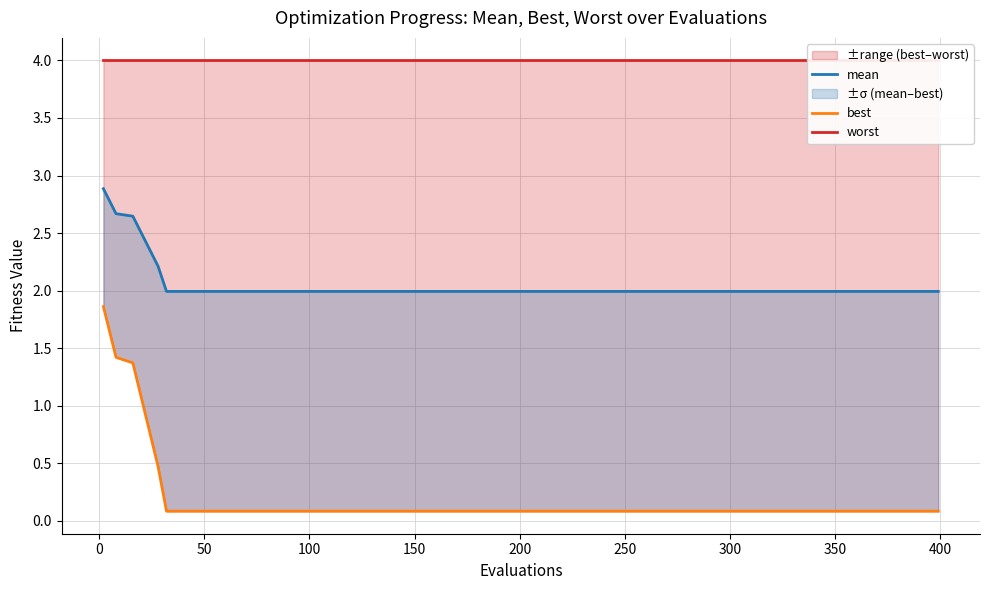

What is the difference between the maximum and minimum values in the best series?

1.8